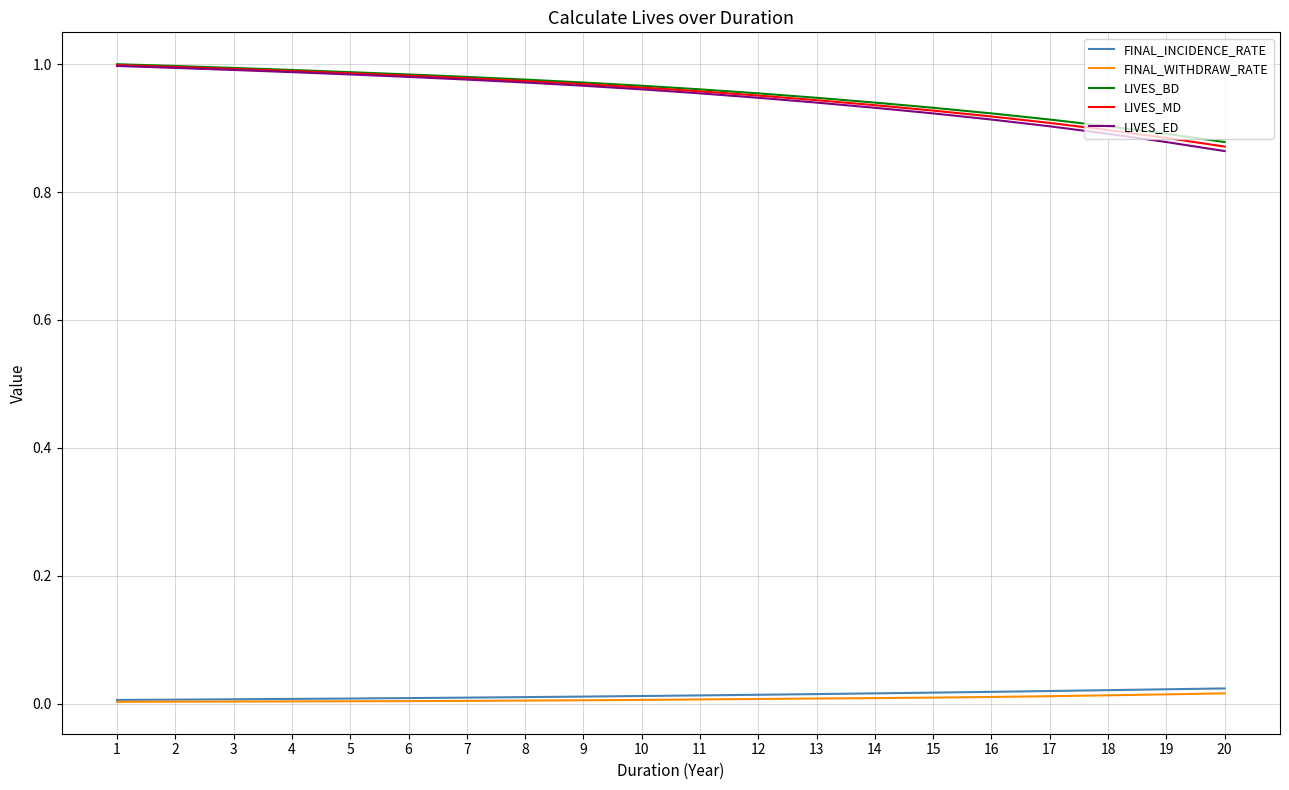

How many lines are shown in the chart?

5